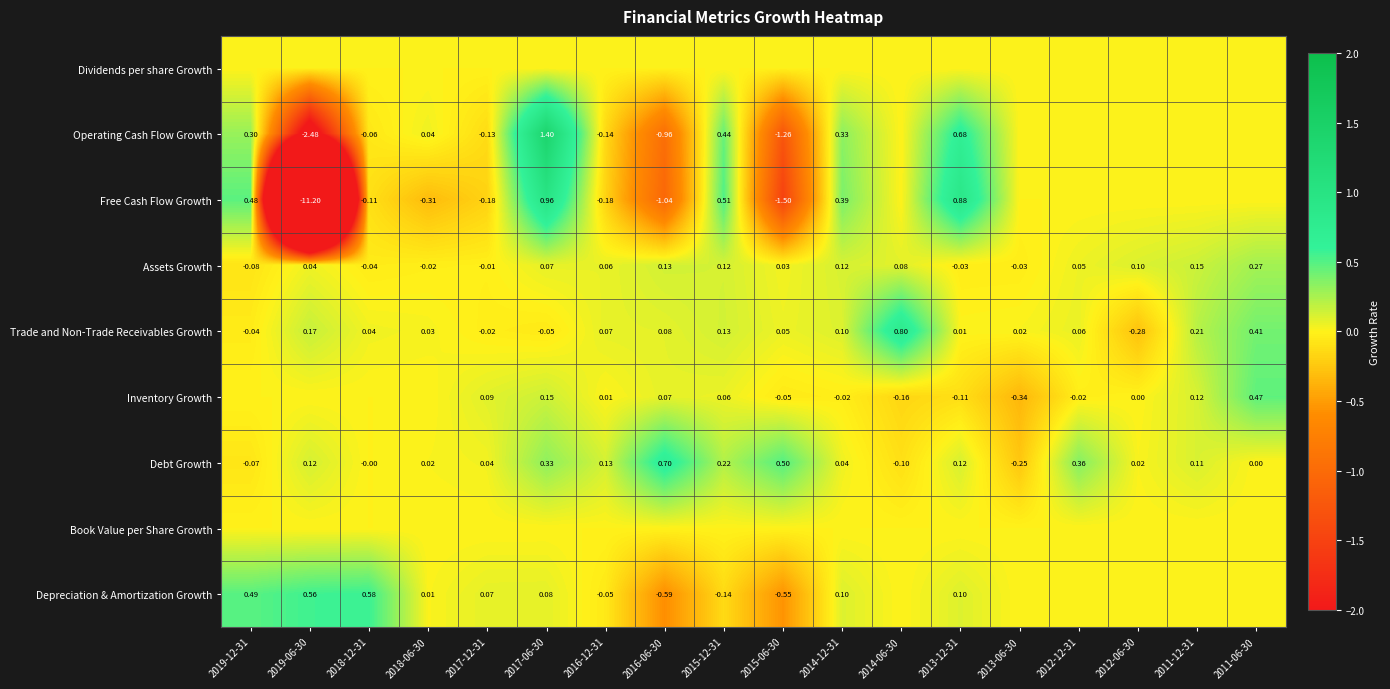

How many values in Trade and Non-Trade Receivables Growth are below zero?

4